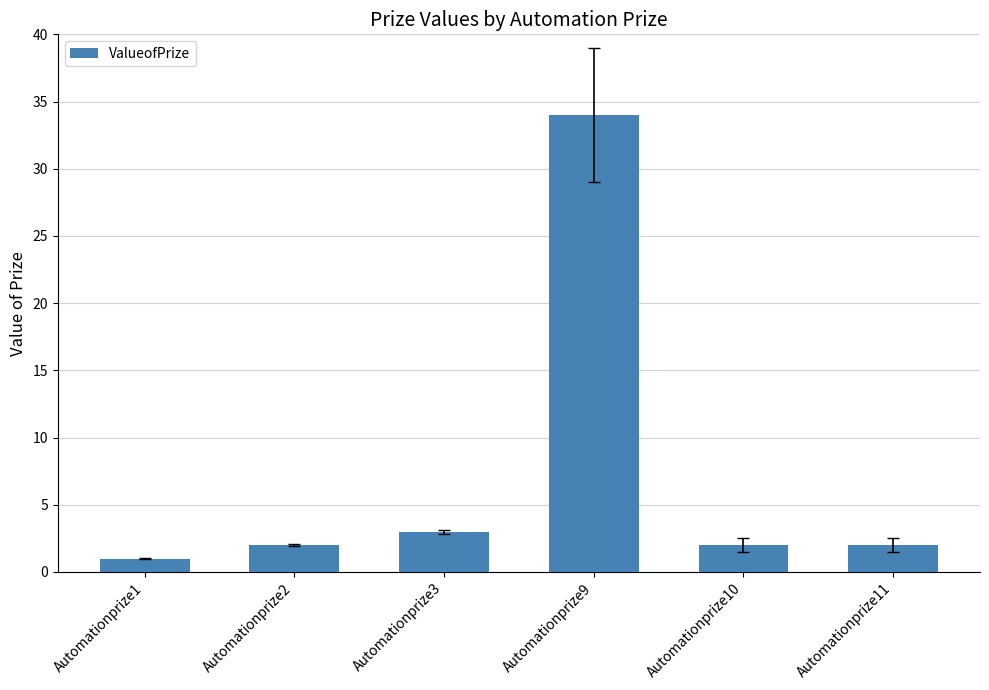

What is the sum of all values?

44